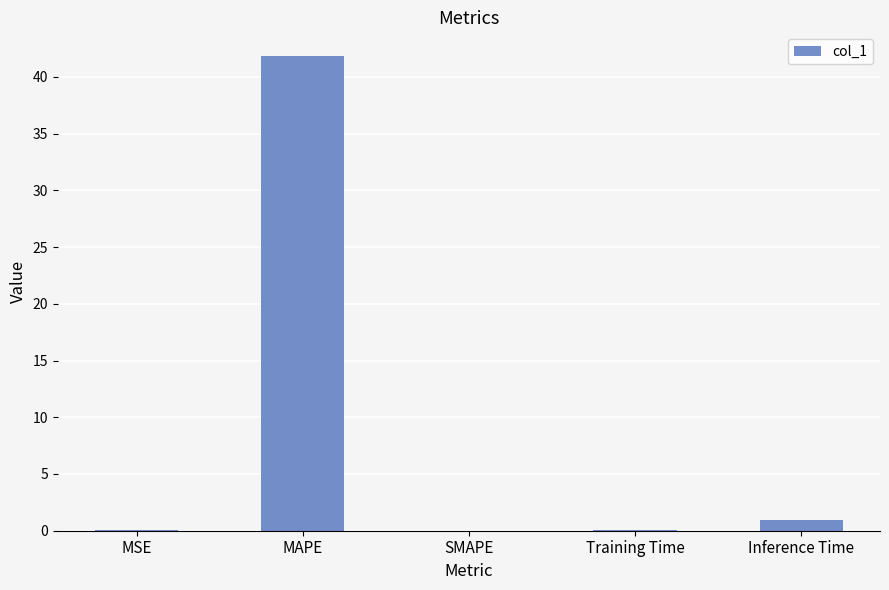

Where is the data nearest to the value 20?

Inference Time